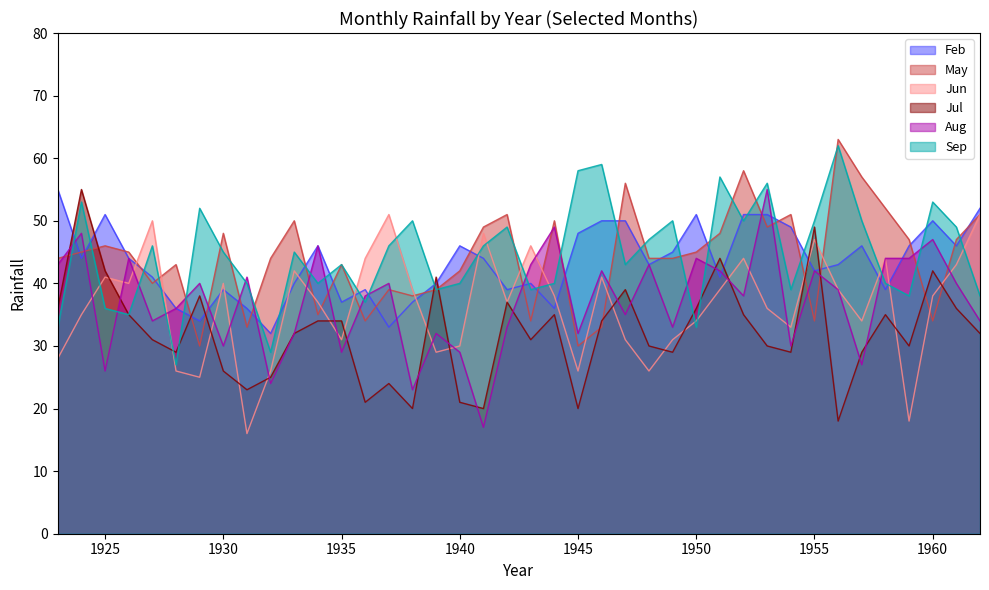

Is the value of May at 1957 greater than the value of Feb at 1937?

Yes